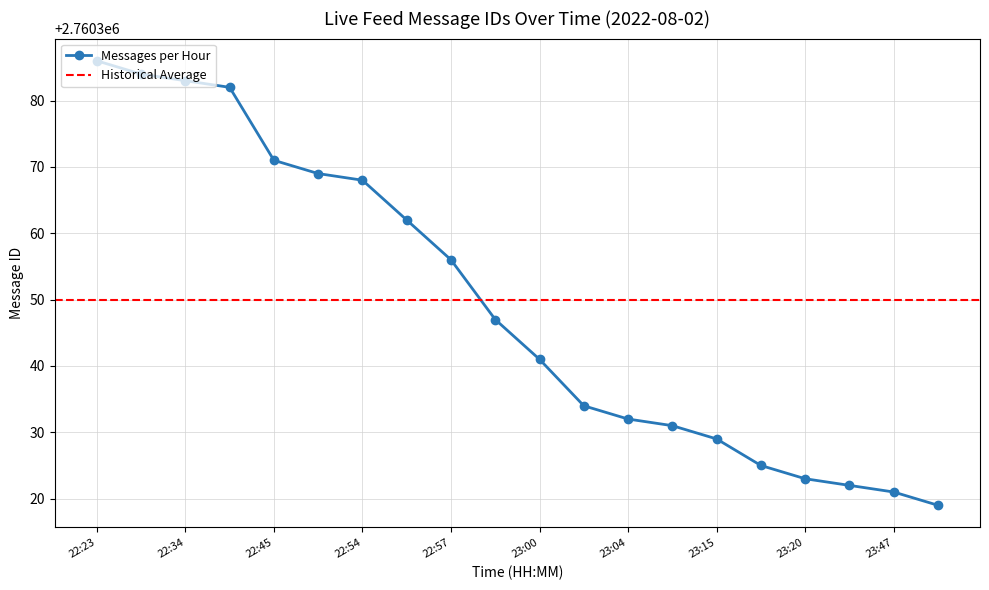

How many values are below 2760347?

10